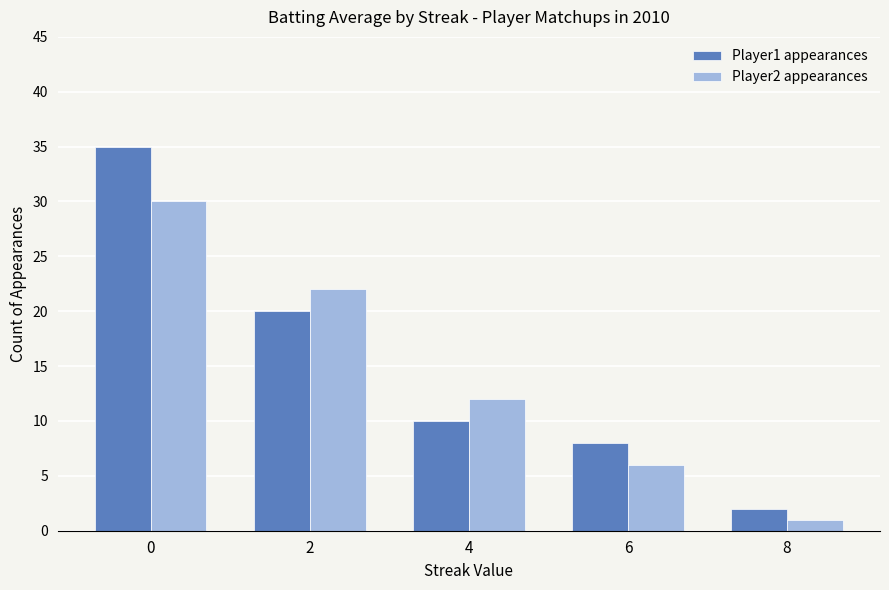

Between 0 and 6, which series saw the biggest shift?

Player1 appearances